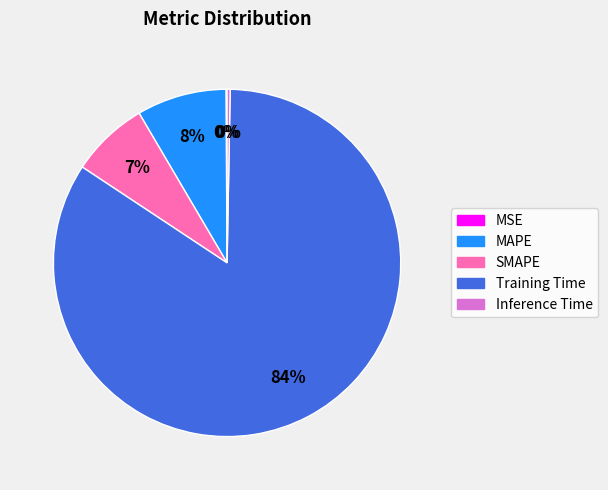

The Inference Time slice represents 0% of the pie. True or false?

True